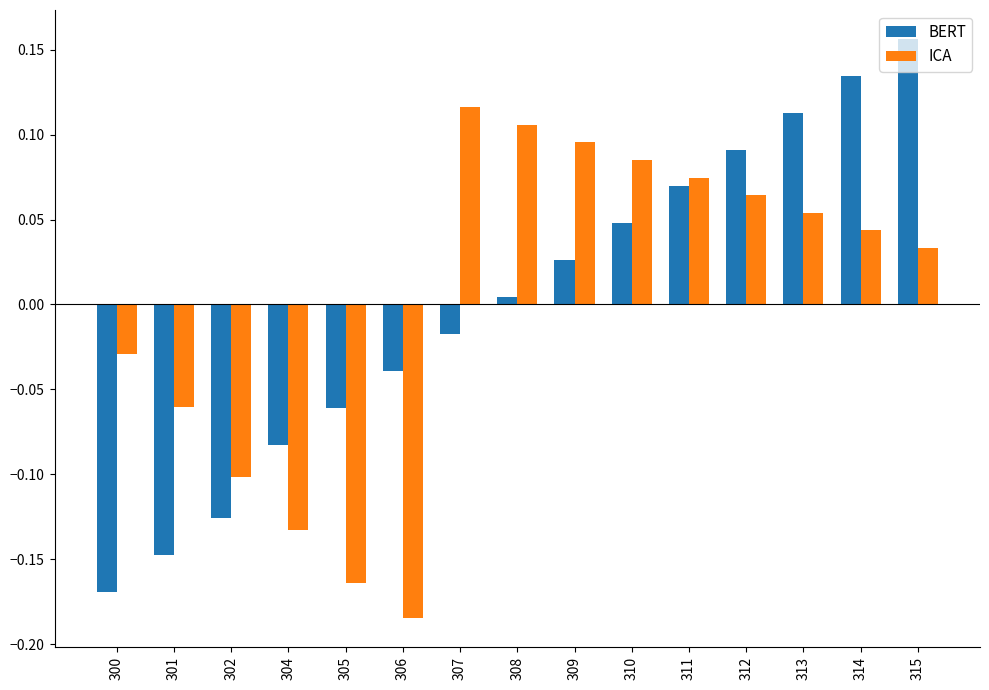

Where is ICA nearest to the value 0?

300